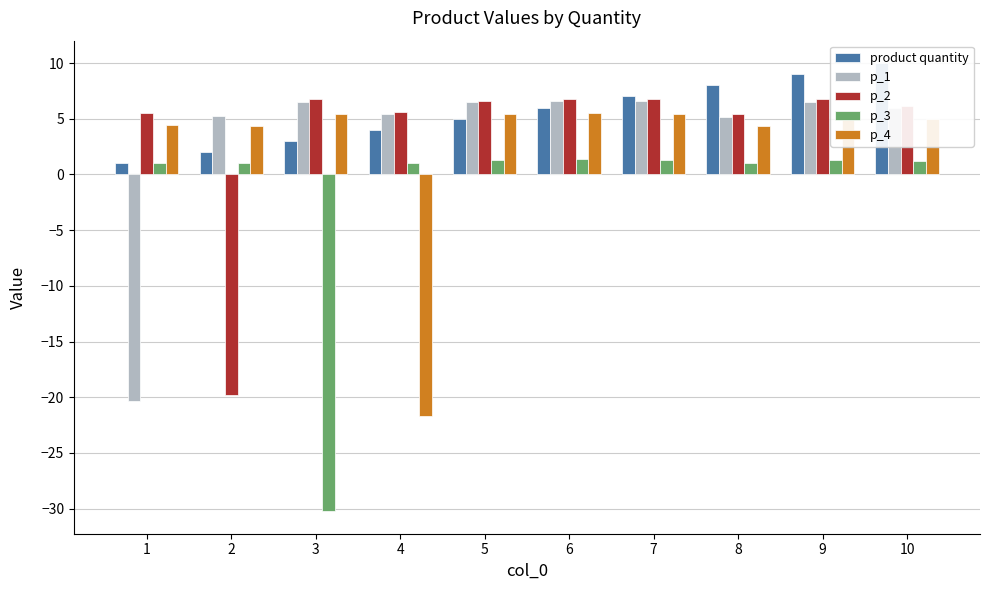

The value of p_4 at 3 is 5.4. True or false?

True